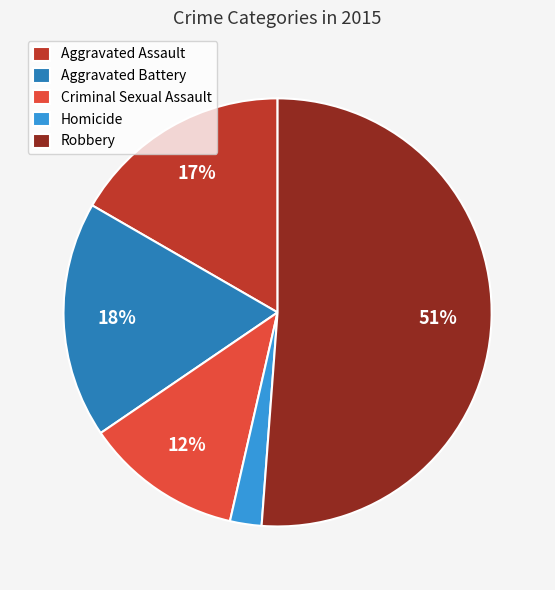

How many slices are in this pie chart?

5